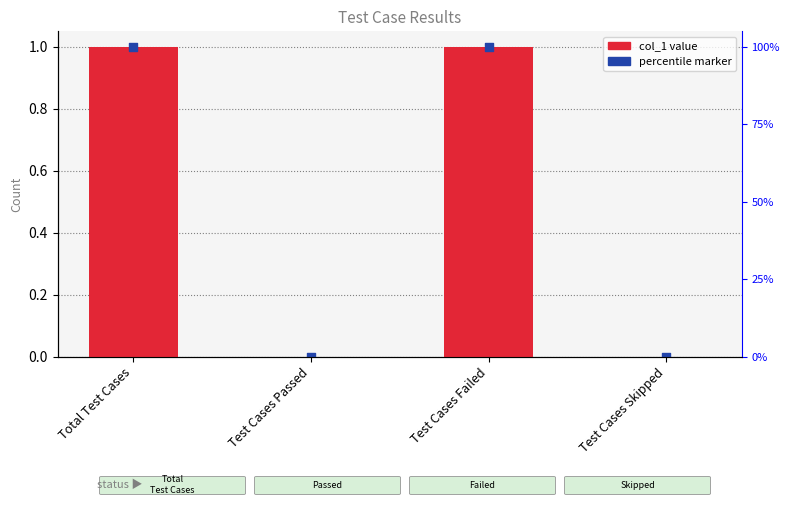

Between Total Test Cases and Test Cases Skipped, which is larger?

Total Test Cases